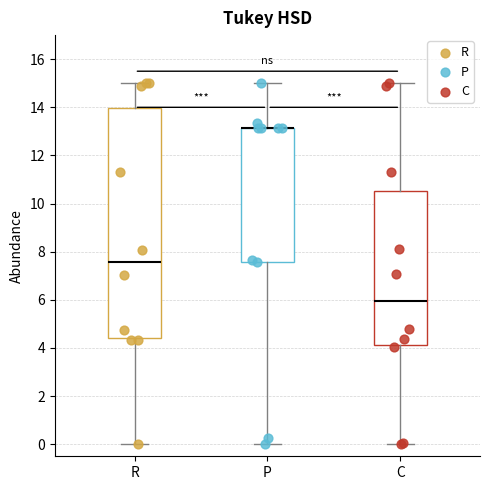

Where is the lower edge of the box for P on the y-axis? The values are not printed on the chart, so give them approximately, as read against the axis.

7.6